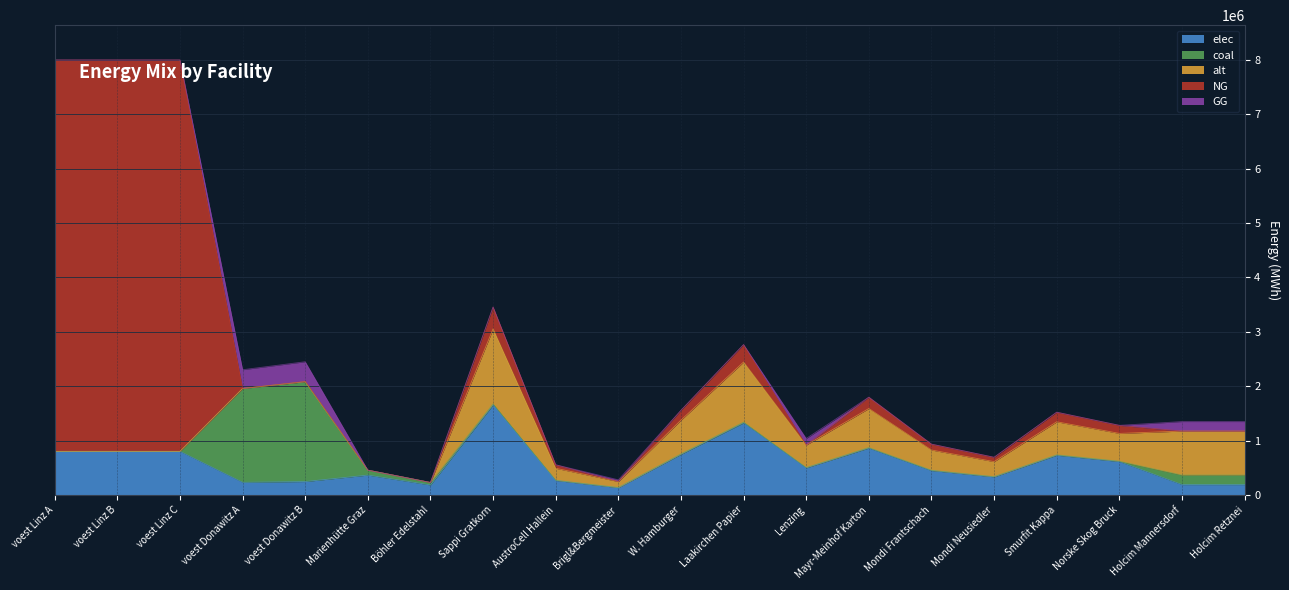

What is the label of the 15th point from the right?

Marienhütte Graz